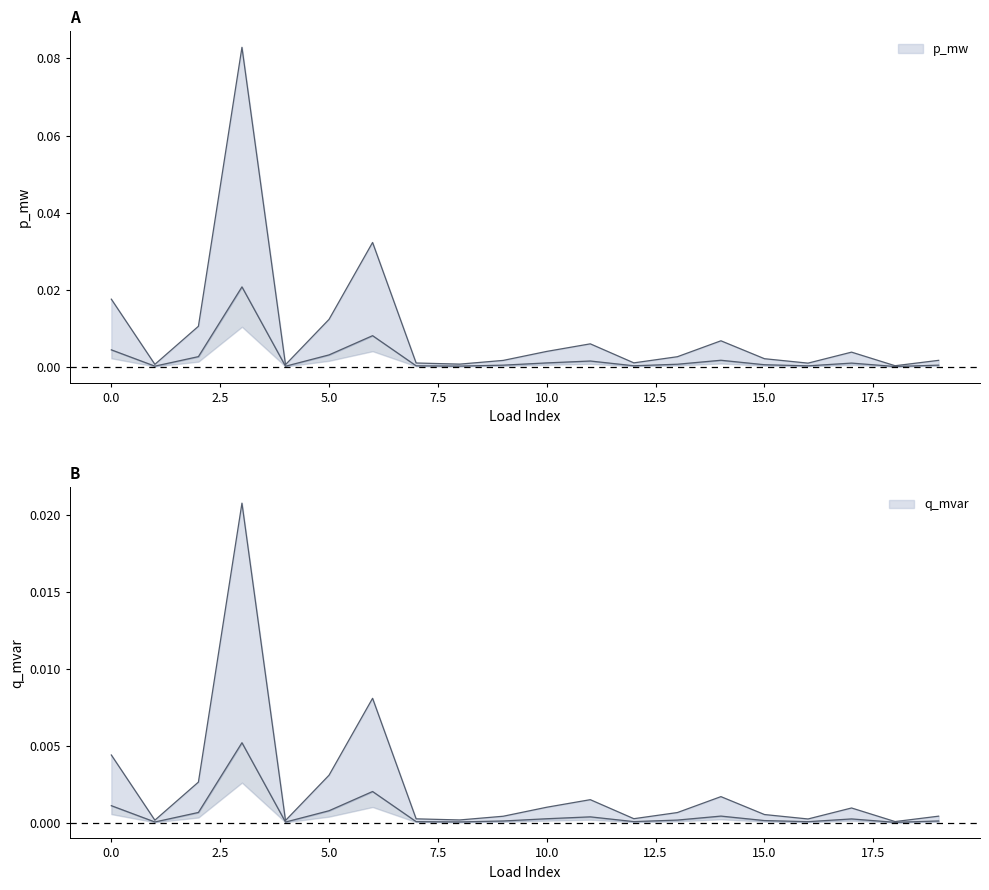

At 14, list the series in order from largest to smallest.

p_mw, q_mvar